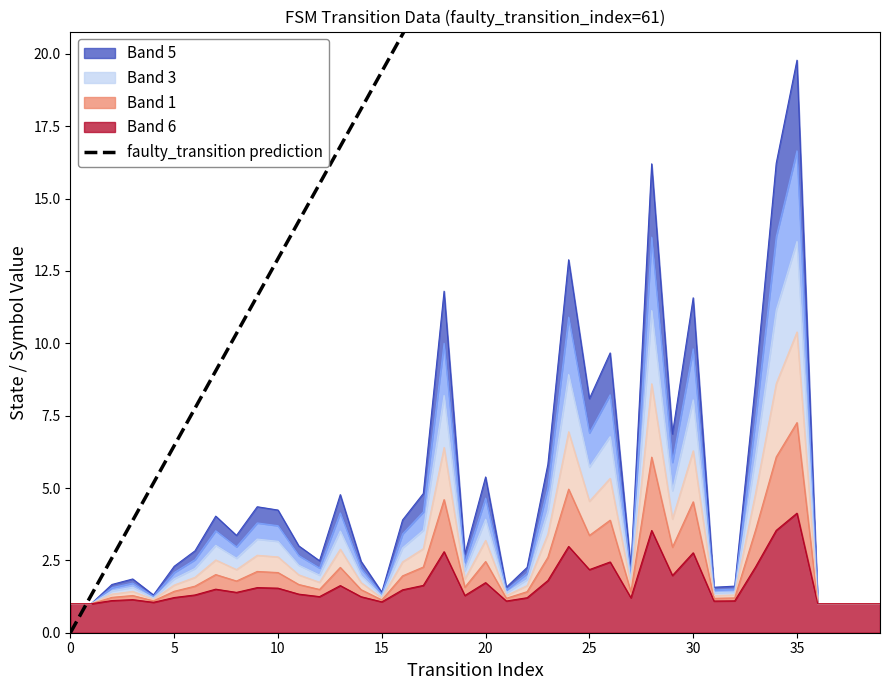

What is the sum of all values?

1008.0